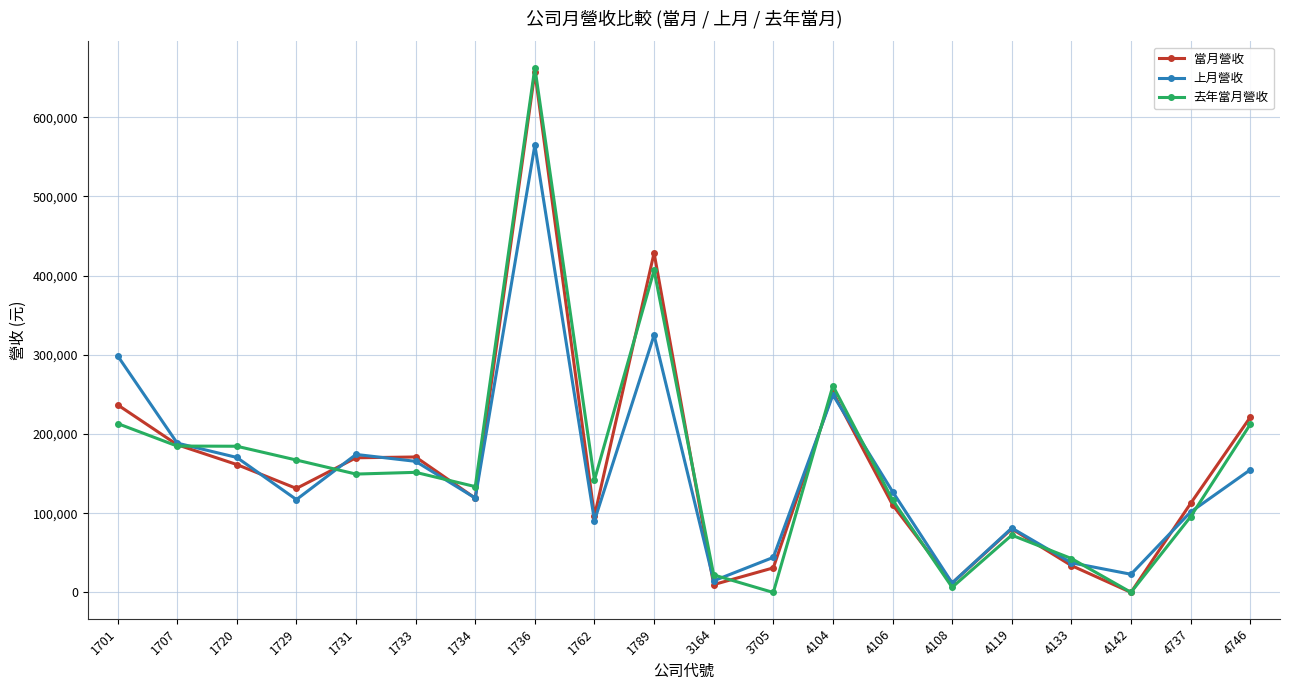

What are all the series names shown in the legend?

當月營收, 上月營收, 去年當月營收